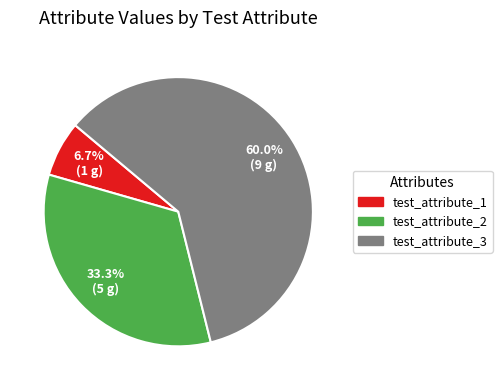

What is the majority slice?

test_attribute_3